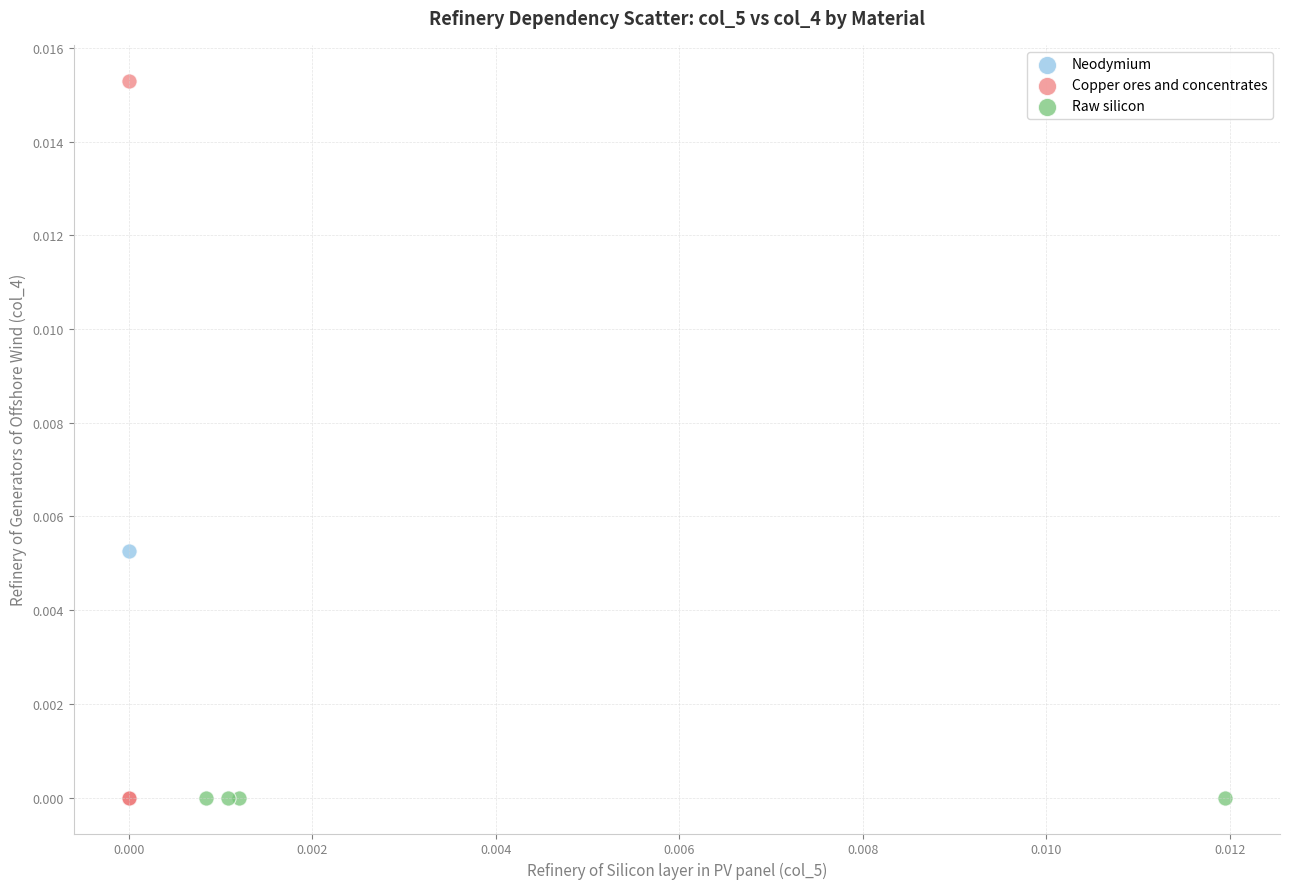

Which series contains the highest Y value?

Copper ores and concentrates